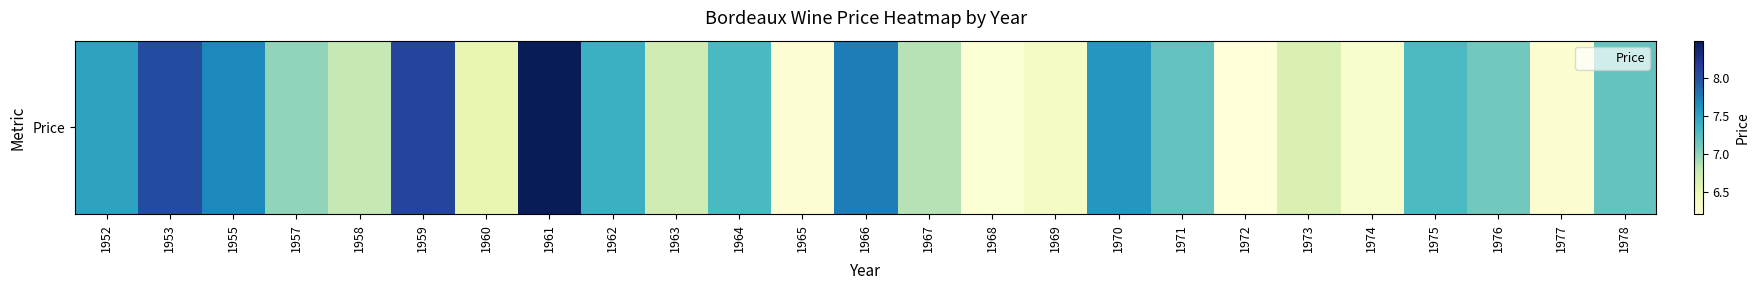

Is it true that the value at 1973 is 9.7?

False